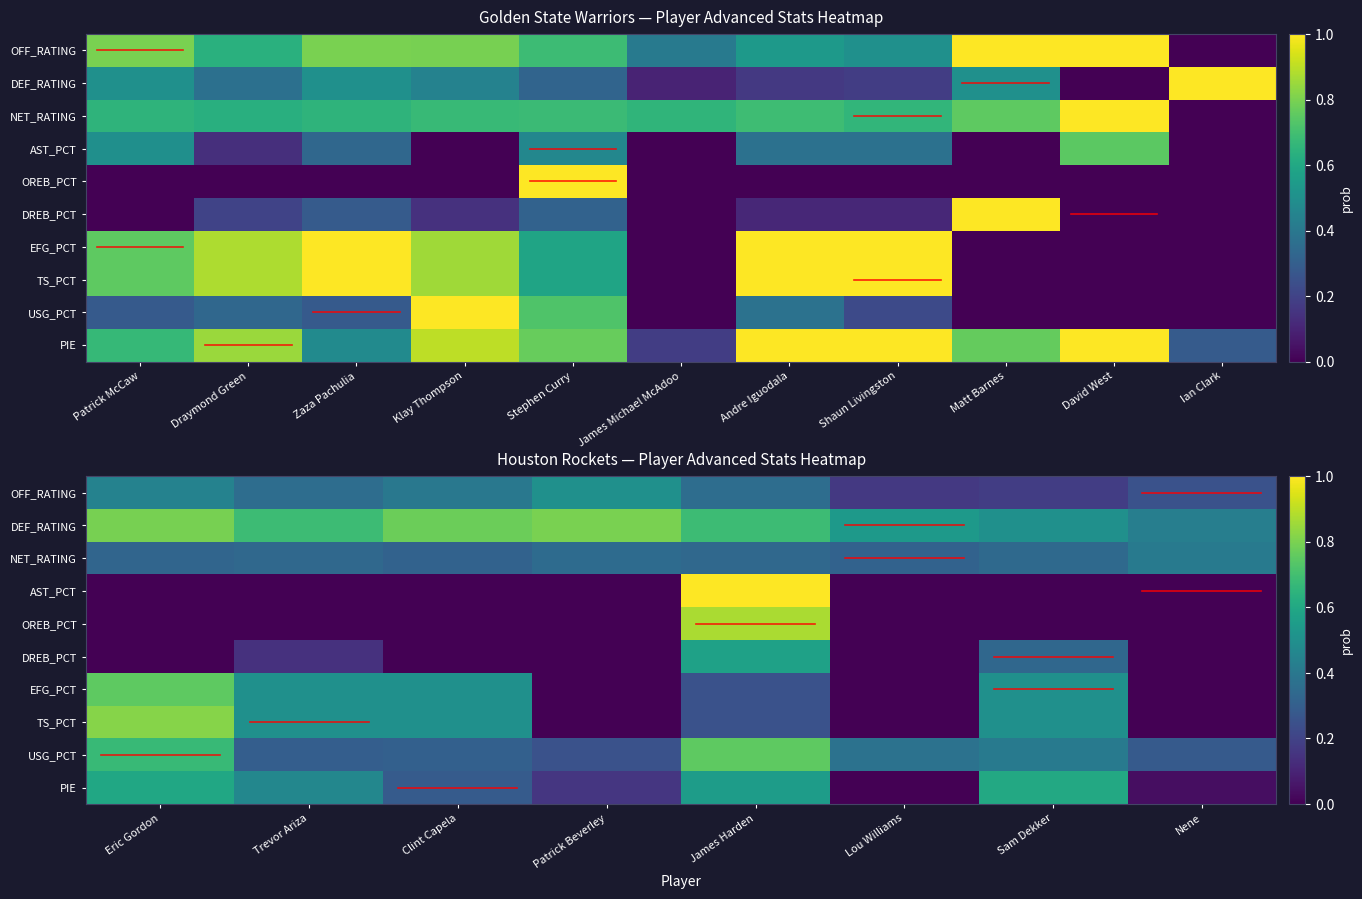

At how many categories does at least one series exceed 0?

8